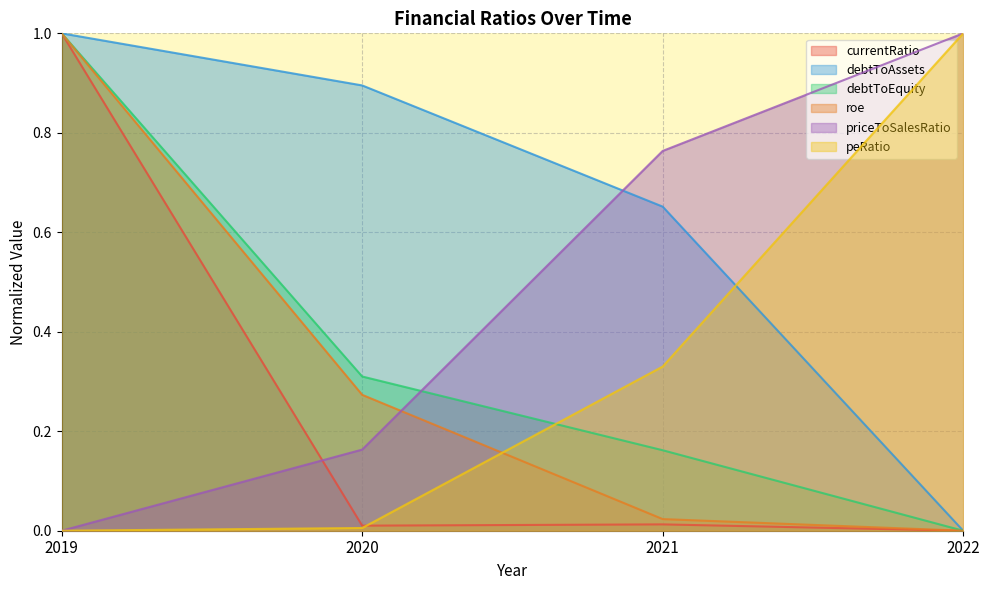

Reading left to right, what are all the values shown in this chart?

currentRatio: 1.0	0.0	0.0	0.0
debtToAssets: 1.0	0.9	0.7	0.0
debtToEquity: 1.0	0.3	0.2	0.0
roe: 1.0	0.3	0.0	0.0
priceToSalesRatio: 0.0	0.2	0.8	1.0
peRatio: 0.0	0.0	0.3	1.0